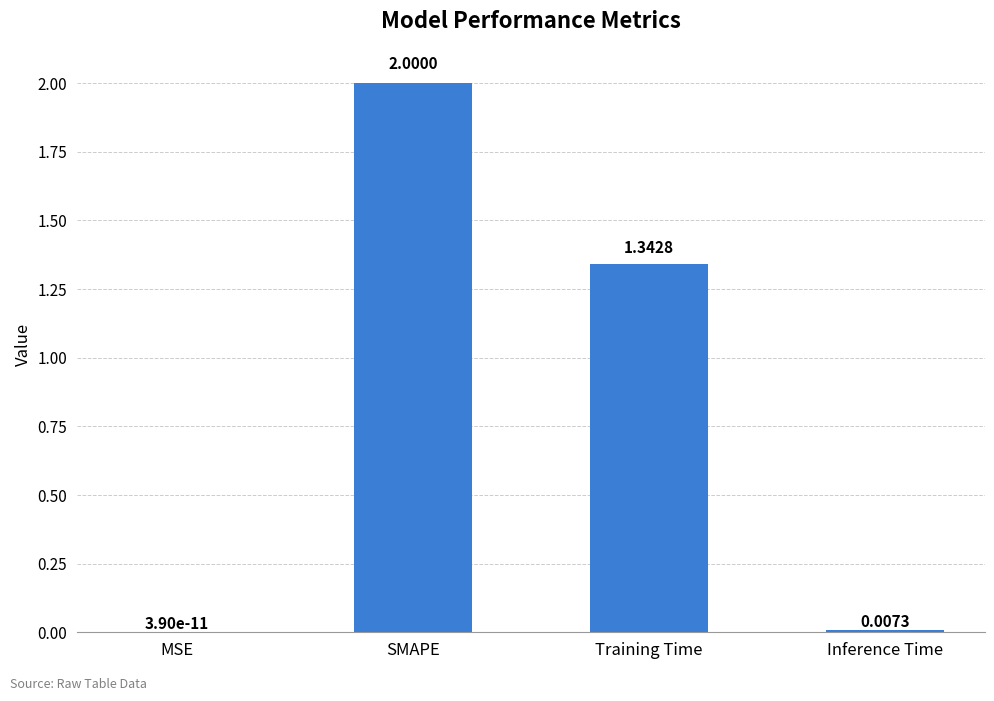

Which label corresponds to the largest value in the chart?

SMAPE